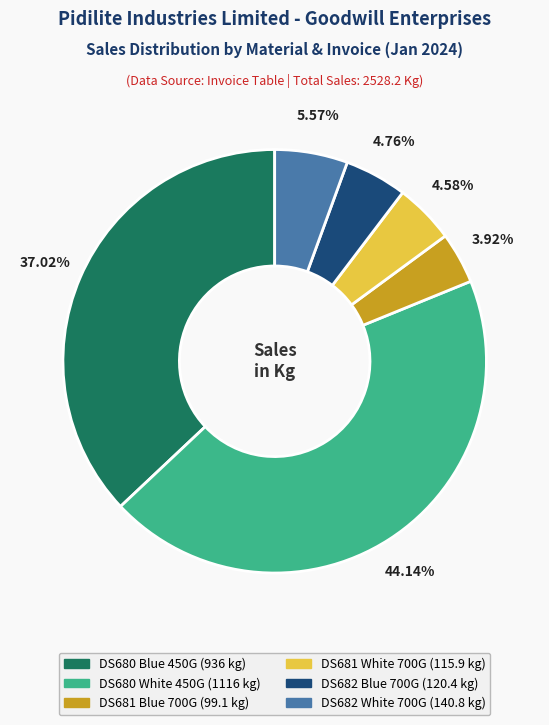

Is there any slice that represents more than half of the pie?

No